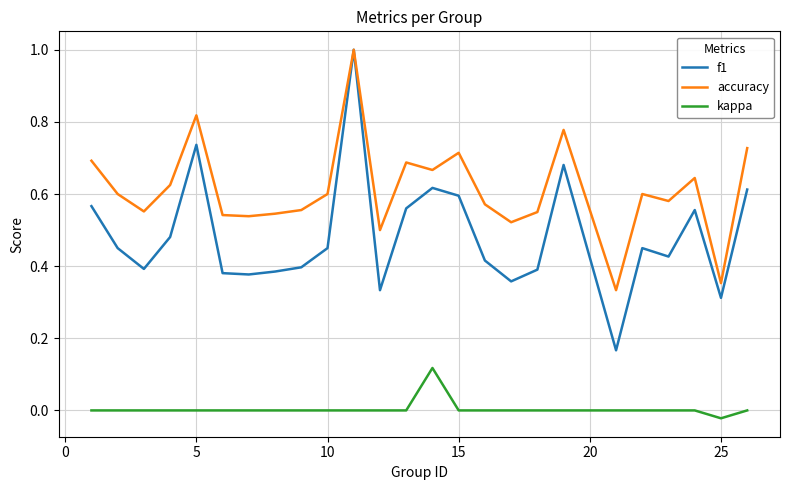

True or false: kappa and accuracy cross at least once.

False